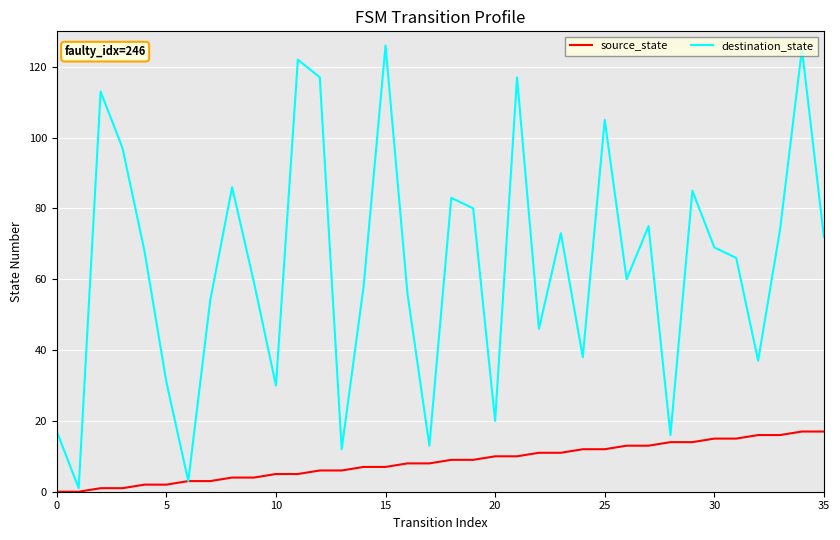

What is the maximum value for source_state?

17